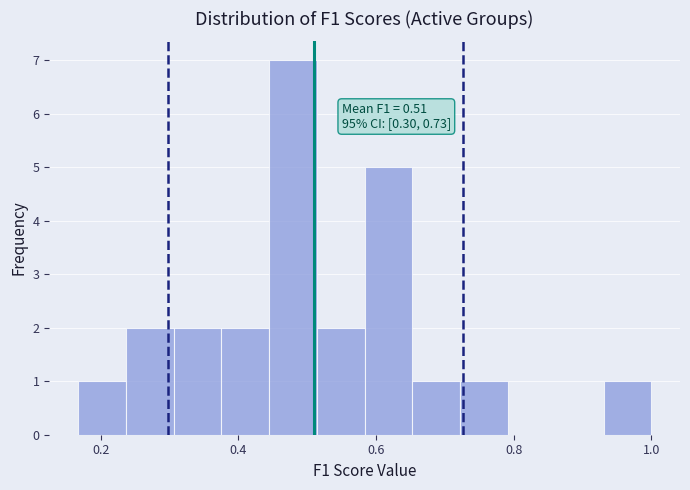

Around what value on the x-axis is the tallest bar? Give the approximate position of its centre, as read against the axis.

0.48